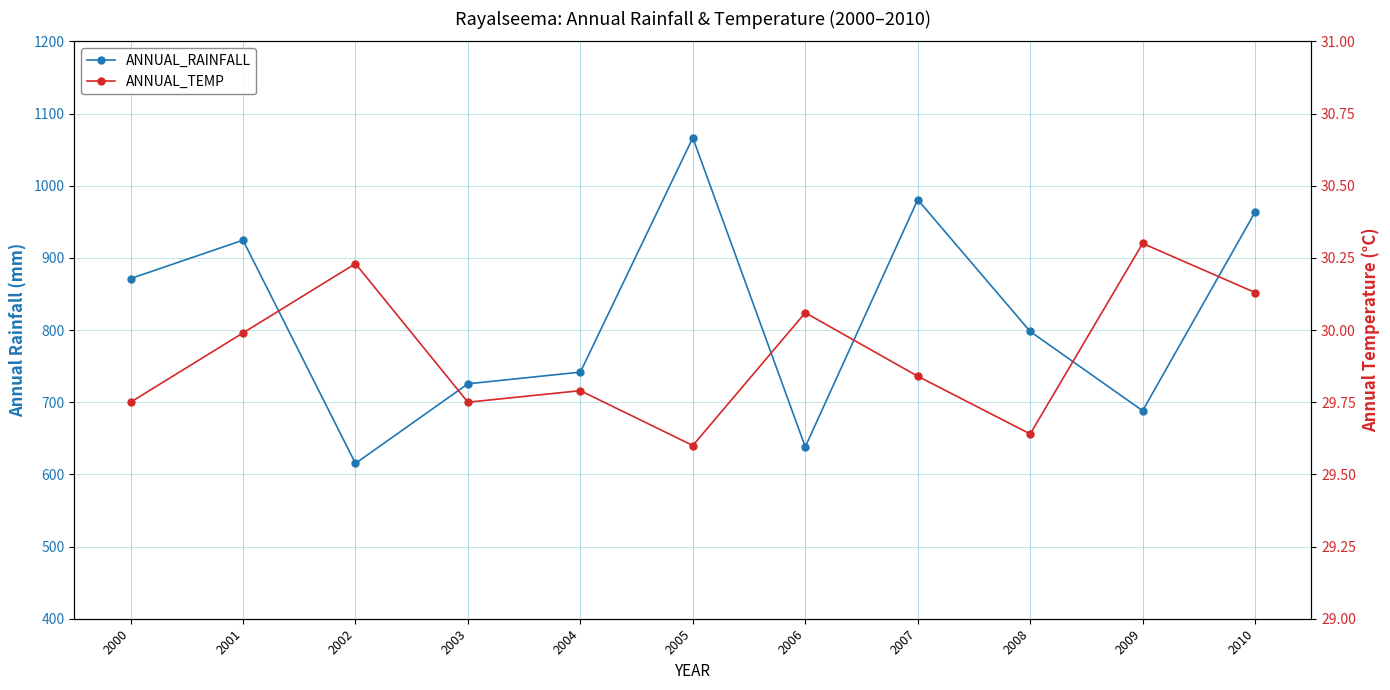

Reading left to right, transcribe all the data shown in this chart.

ANNUAL_RAINFALL: 2000=871.3	2001=924.5	2002=615.2	2003=725.5	2004=741.7	2005=1066.4	2006=638.1	2007=980.6	2008=798.0	2009=688.2	2010=963.5
ANNUAL_TEMP: 2000=29.8	2001=30.0	2002=30.2	2003=29.8	2004=29.8	2005=29.6	2006=30.1	2007=29.8	2008=29.6	2009=30.3	2010=30.1